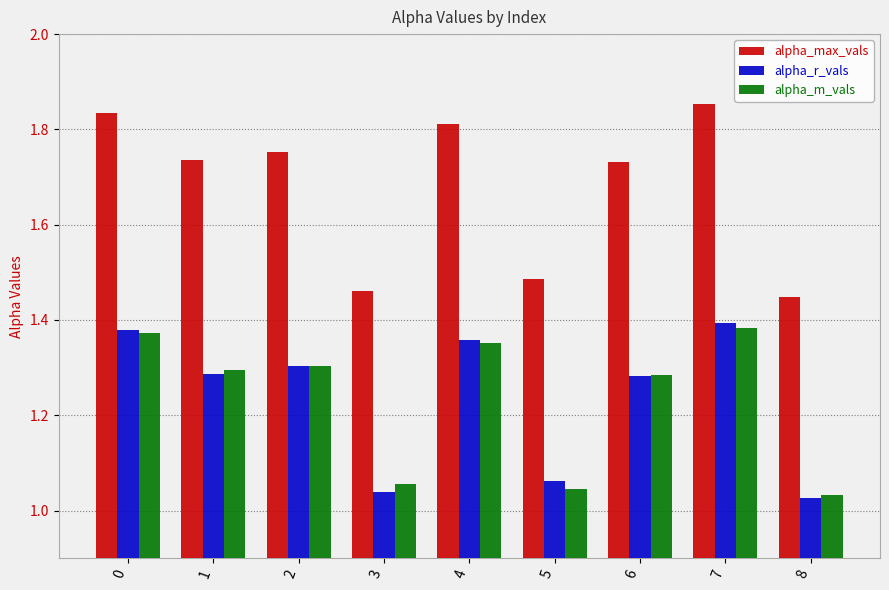

True or false: alpha_max_vals has a value of 2.4 at 8.

False